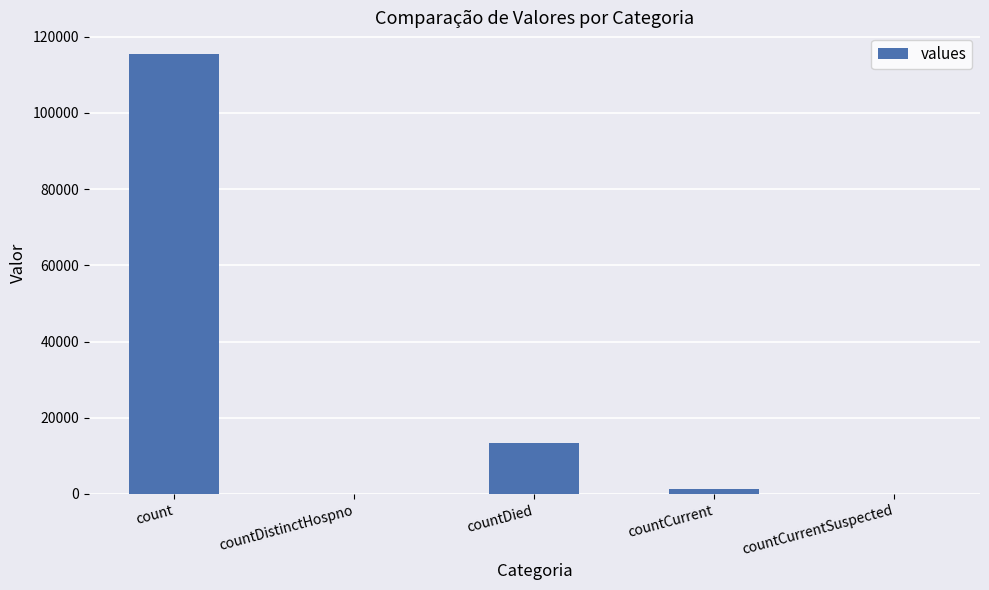

The chart shows a value of -67263 at countDistinctHospno. True or false?

False